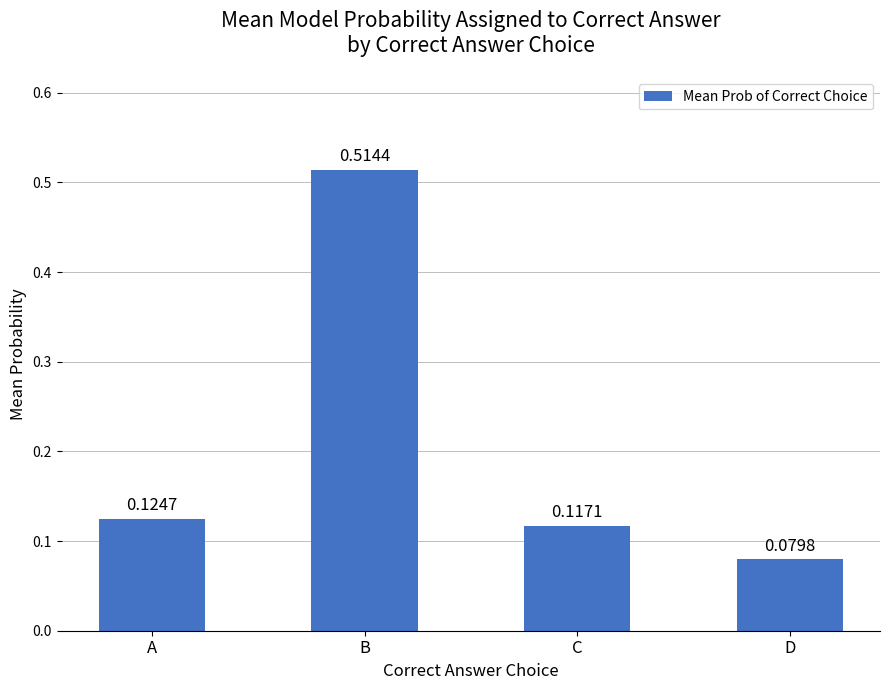

What is the sum of the values at B and C?

0.6